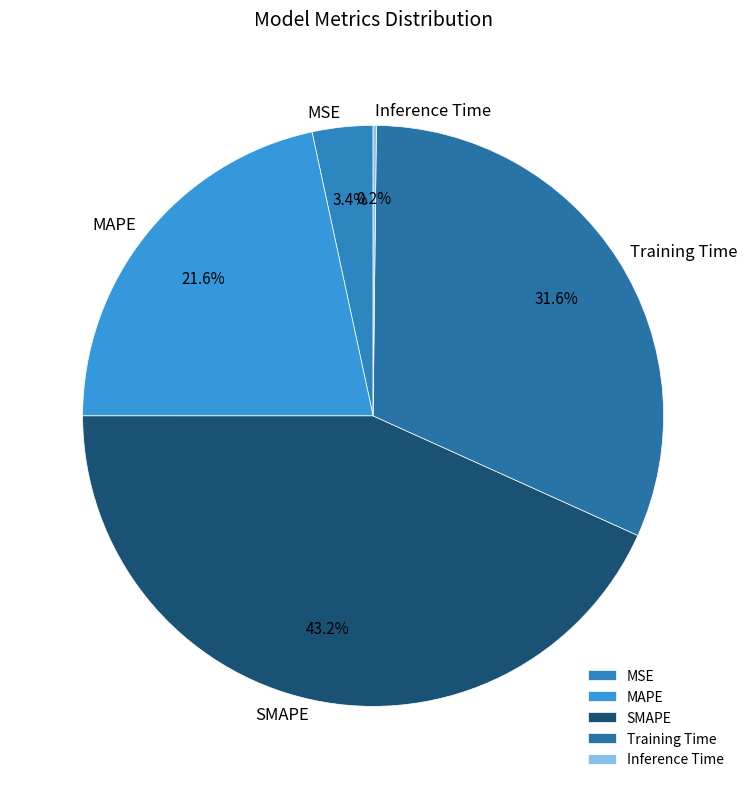

Which slice is the largest?

SMAPE